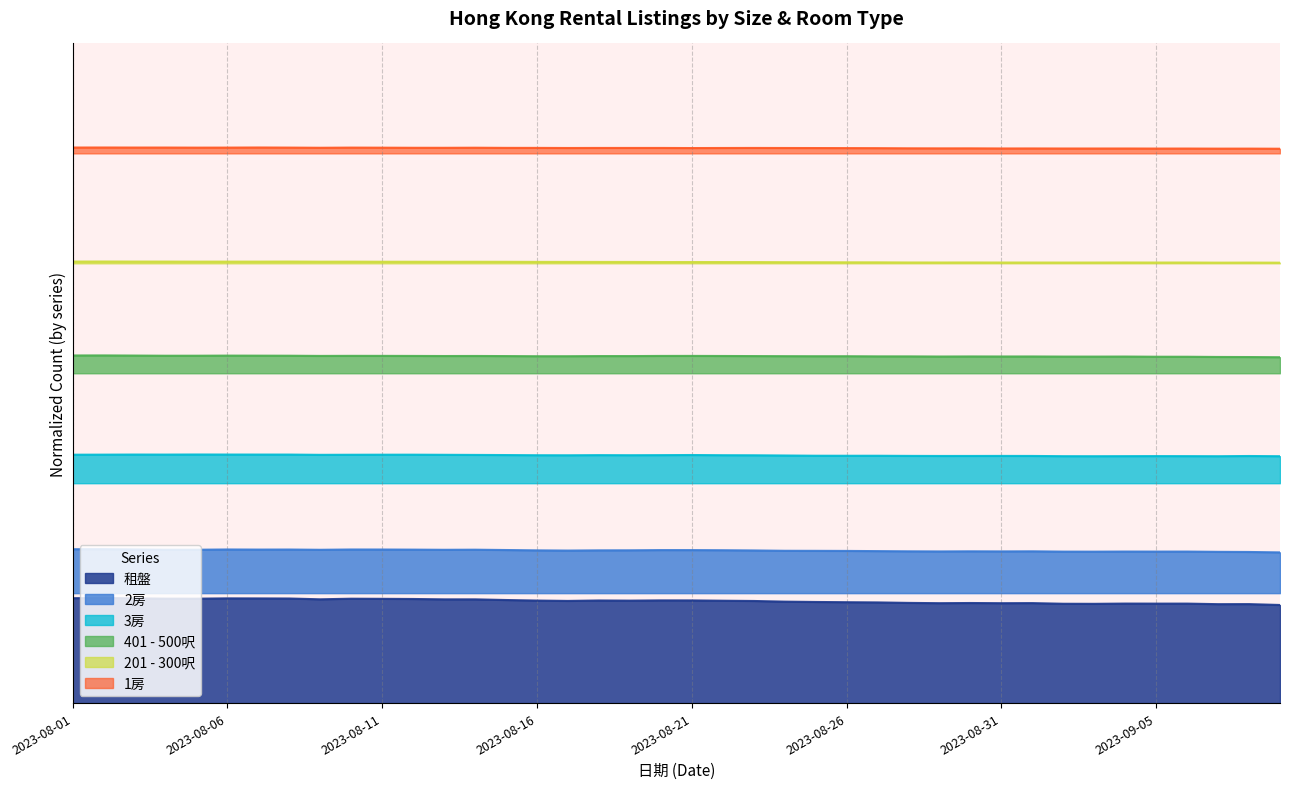

At which label does 3房 reach its minimum?

2023-09-03